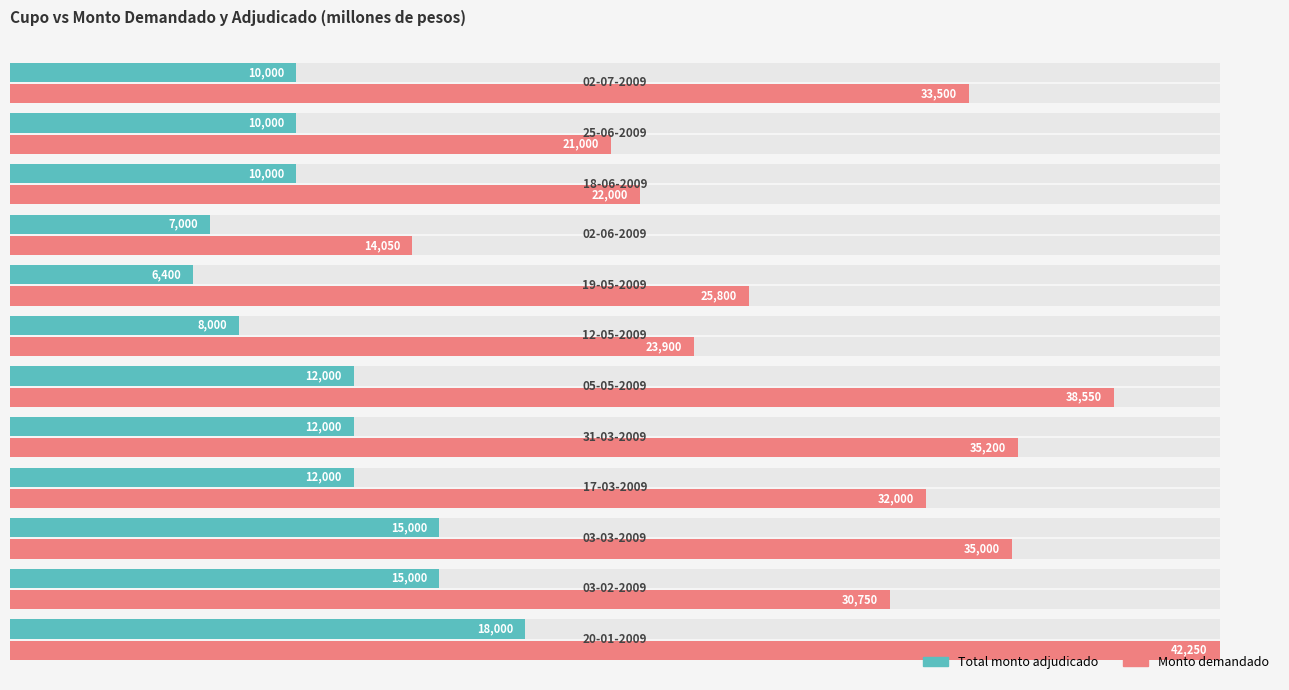

What is the value of the Monto demandado bar at the 4th from the left?

32000